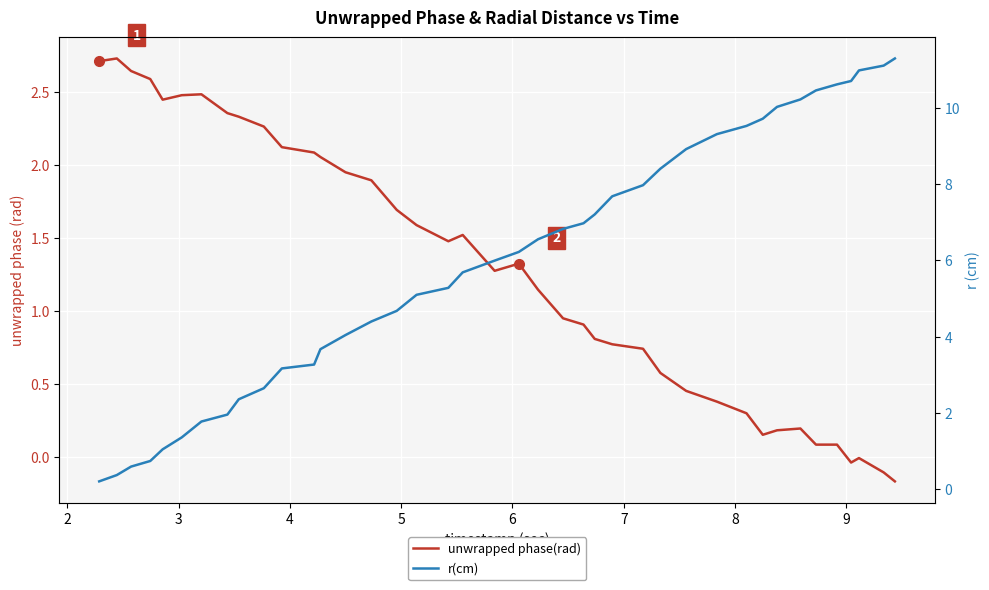

Which series ends up on top after the final intersection of unwrapped phase(rad) and r(cm)?

r(cm)